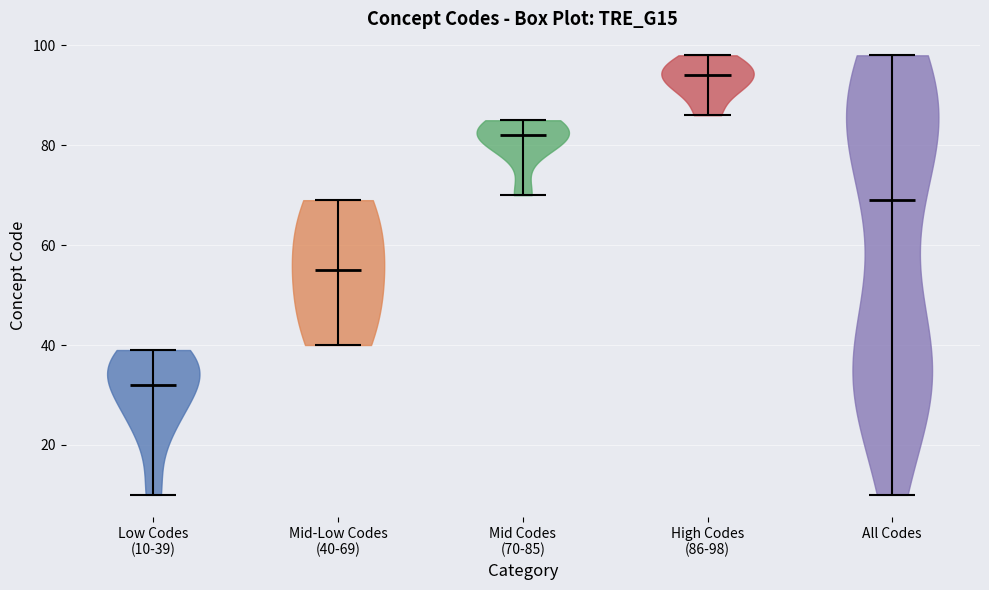

Reading left to right, read every violin against the y-axis: where its median line is, and the lowest and highest points it reaches. The values are not printed on the chart, so give them approximately, as read against the axis.

Low Codes (10-39): median line 32, lowest point 10, highest point 40
Mid-Low Codes (40-69): median line 56, lowest point 40, highest point 70
Mid Codes (70-85): median line 82, lowest point 70, highest point 86
High Codes (86-98): median line 94, lowest point 86, highest point 98
All Codes: median line 70, lowest point 10, highest point 98